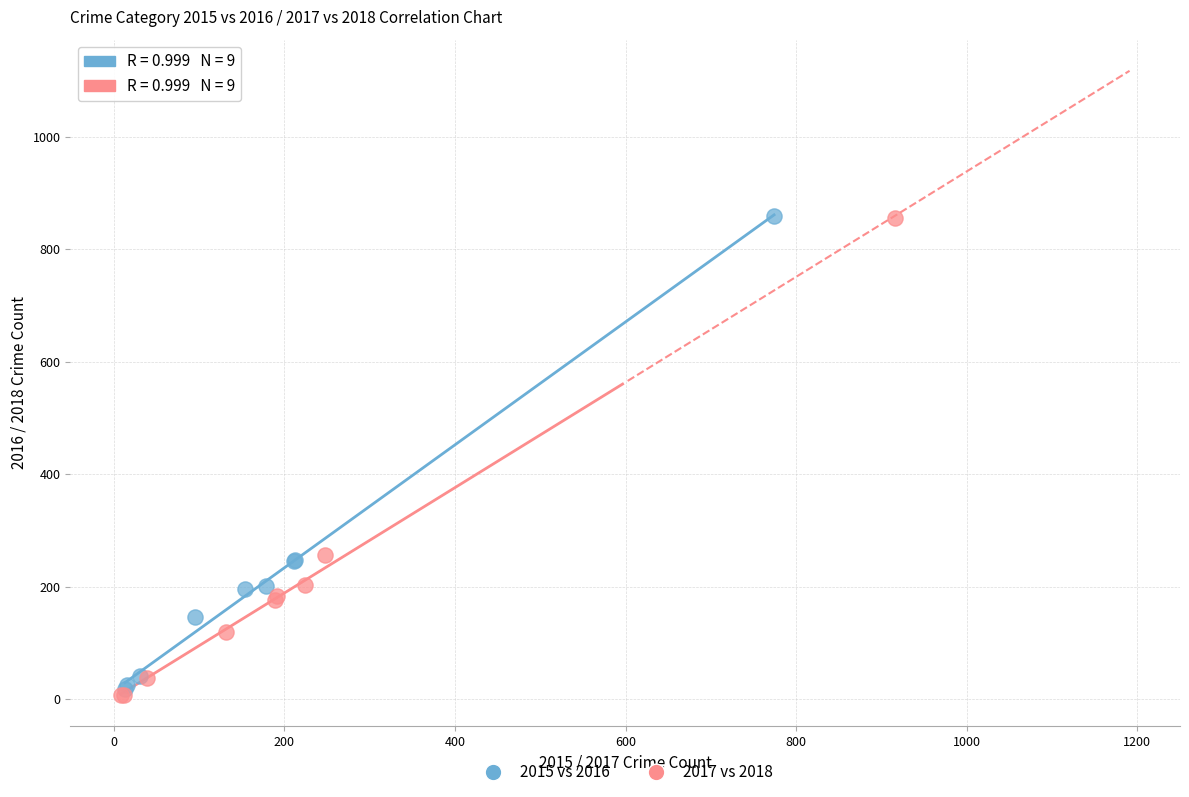

Which series has the largest Y range (max minus min)?

2017 vs 2018